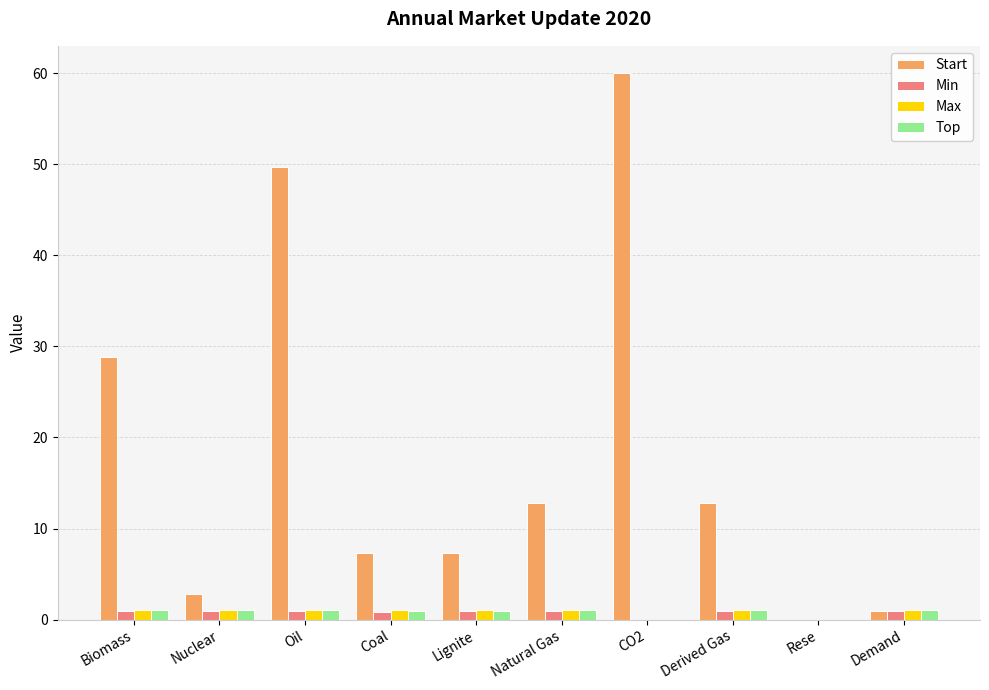

Between Oil and Lignite, which series saw the biggest shift?

Start